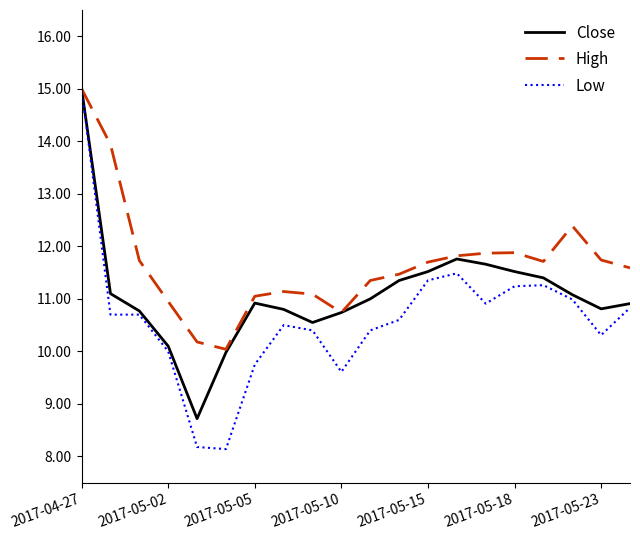

What are all the series names shown in the legend?

Close, High, Low